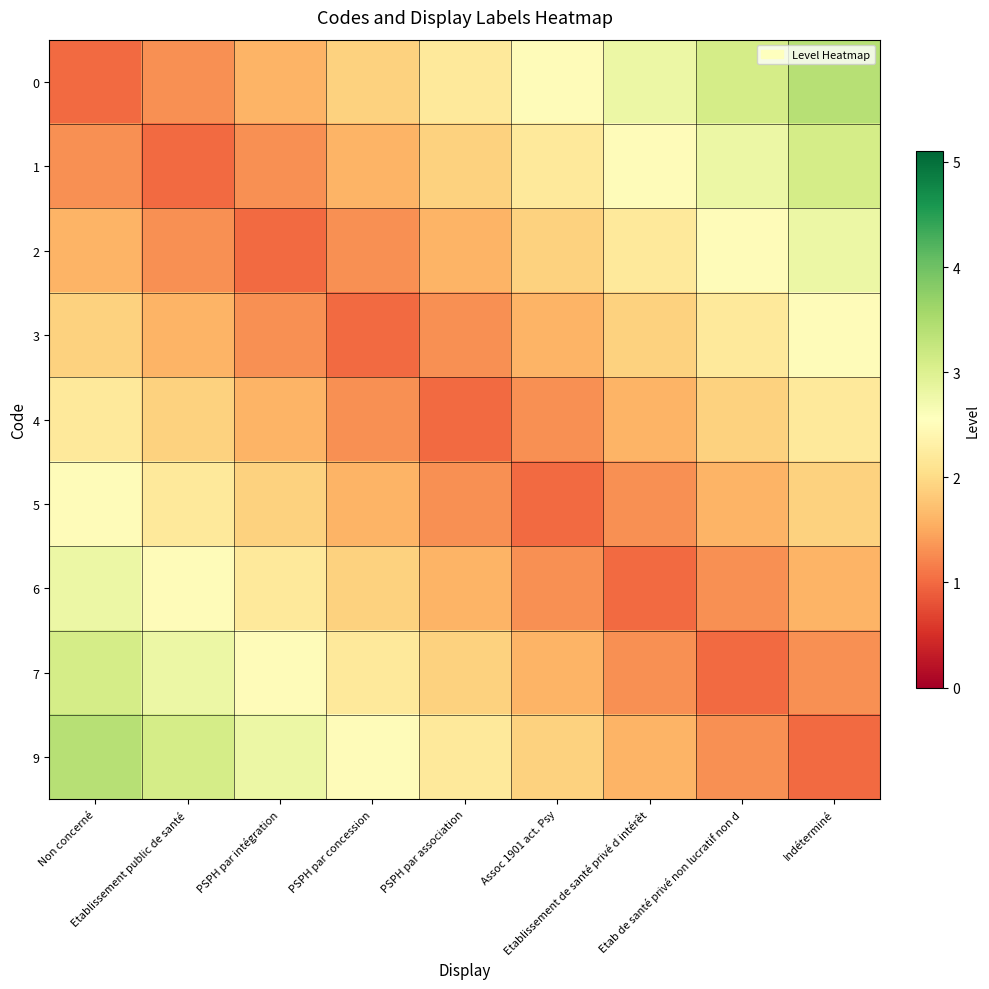

Reading right to left, list all the values displayed in this chart.

0: Indéterminé=3.4	Etab de santé privé non lucratif non d=3.1	Etablissement de santé privé d intérêt=2.8	Assoc 1901 act. Psy=2.5	PSPH par association=2.2	PSPH par concession=1.9	PSPH par intégration=1.6	Etablissement public de santé=1.3	Non concerné=1.0
1: Indéterminé=3.1	Etab de santé privé non lucratif non d=2.8	Etablissement de santé privé d intérêt=2.5	Assoc 1901 act. Psy=2.2	PSPH par association=1.9	PSPH par concession=1.6	PSPH par intégration=1.3	Etablissement public de santé=1.0	Non concerné=1.3
2: Indéterminé=2.8	Etab de santé privé non lucratif non d=2.5	Etablissement de santé privé d intérêt=2.2	Assoc 1901 act. Psy=1.9	PSPH par association=1.6	PSPH par concession=1.3	PSPH par intégration=1.0	Etablissement public de santé=1.3	Non concerné=1.6
3: Indéterminé=2.5	Etab de santé privé non lucratif non d=2.2	Etablissement de santé privé d intérêt=1.9	Assoc 1901 act. Psy=1.6	PSPH par association=1.3	PSPH par concession=1.0	PSPH par intégration=1.3	Etablissement public de santé=1.6	Non concerné=1.9
4: Indéterminé=2.2	Etab de santé privé non lucratif non d=1.9	Etablissement de santé privé d intérêt=1.6	Assoc 1901 act. Psy=1.3	PSPH par association=1.0	PSPH par concession=1.3	PSPH par intégration=1.6	Etablissement public de santé=1.9	Non concerné=2.2
5: Indéterminé=1.9	Etab de santé privé non lucratif non d=1.6	Etablissement de santé privé d intérêt=1.3	Assoc 1901 act. Psy=1.0	PSPH par association=1.3	PSPH par concession=1.6	PSPH par intégration=1.9	Etablissement public de santé=2.2	Non concerné=2.5
6: Indéterminé=1.6	Etab de santé privé non lucratif non d=1.3	Etablissement de santé privé d intérêt=1.0	Assoc 1901 act. Psy=1.3	PSPH par association=1.6	PSPH par concession=1.9	PSPH par intégration=2.2	Etablissement public de santé=2.5	Non concerné=2.8
7: Indéterminé=1.3	Etab de santé privé non lucratif non d=1.0	Etablissement de santé privé d intérêt=1.3	Assoc 1901 act. Psy=1.6	PSPH par association=1.9	PSPH par concession=2.2	PSPH par intégration=2.5	Etablissement public de santé=2.8	Non concerné=3.1
9: Indéterminé=1.0	Etab de santé privé non lucratif non d=1.3	Etablissement de santé privé d intérêt=1.6	Assoc 1901 act. Psy=1.9	PSPH par association=2.2	PSPH par concession=2.5	PSPH par intégration=2.8	Etablissement public de santé=3.1	Non concerné=3.4